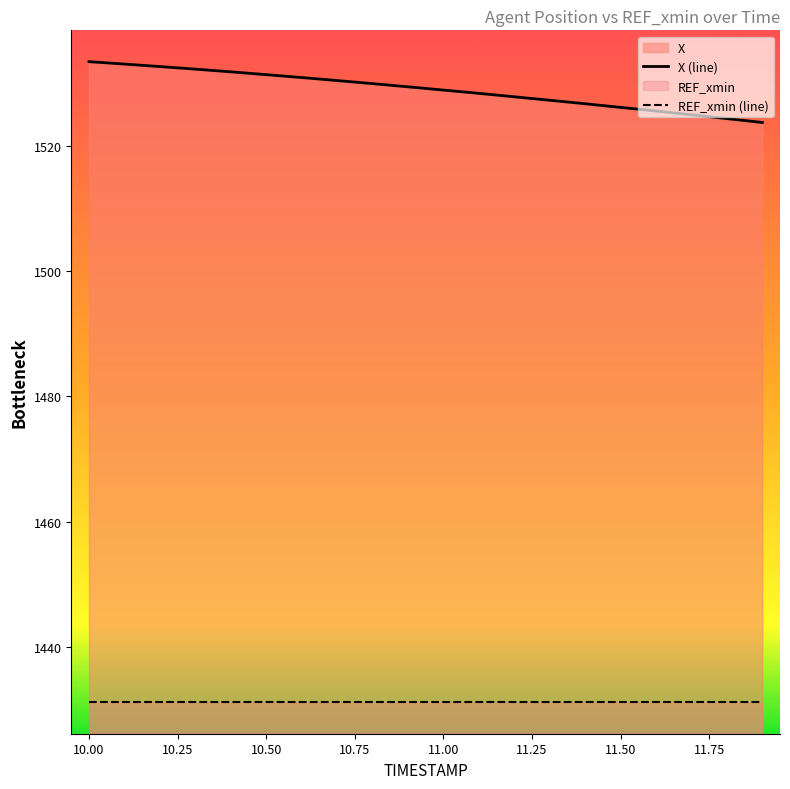

True or false: the data shows 1530.4 at 10.7.

True